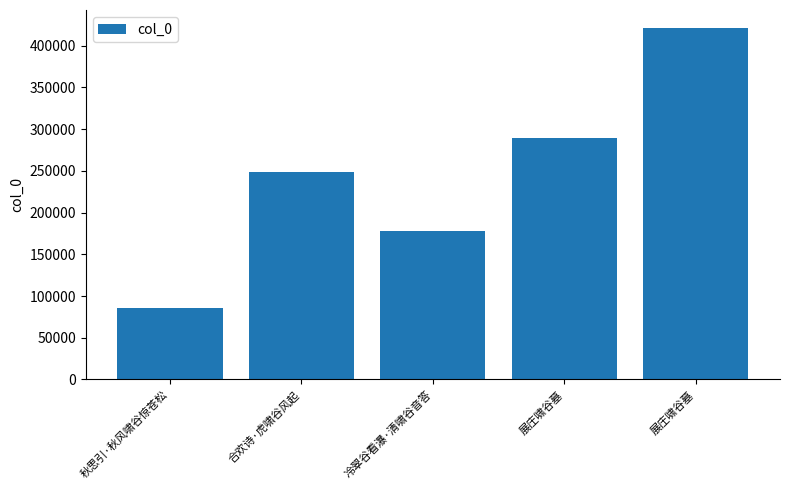

How many bars are there in total?

5